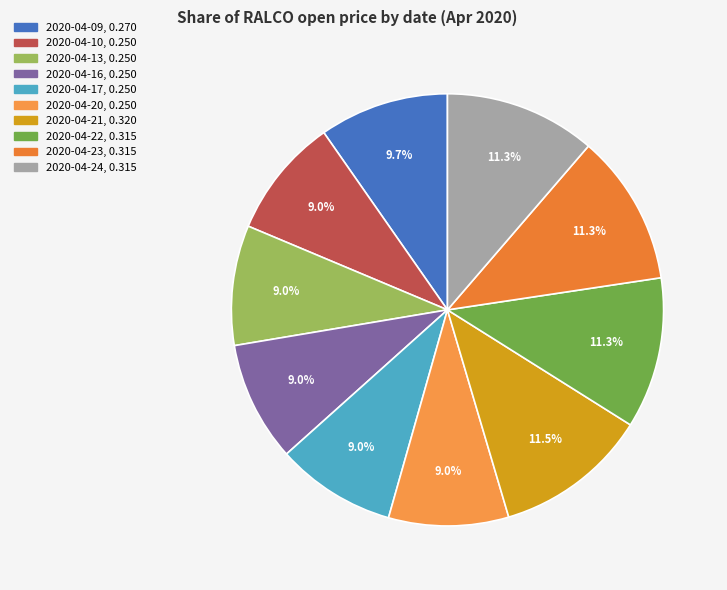

To the nearest percent, what is the average slice percentage?

10%